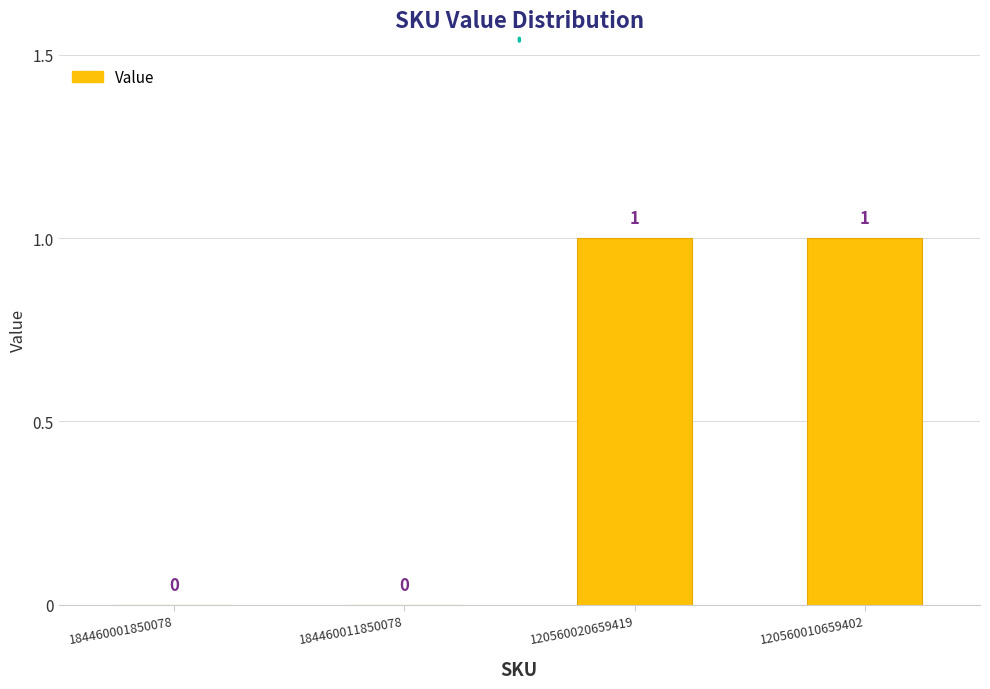

The value at 184460011850078 is 0. True or false?

True